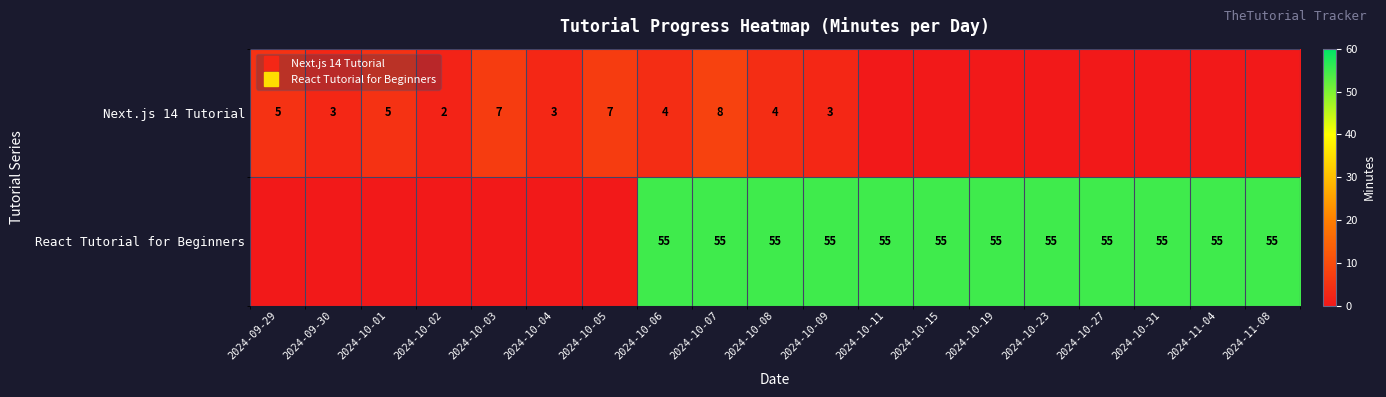

The Next.js 14 Tutorial series shows 4 at 2024-10-08. True or false?

True